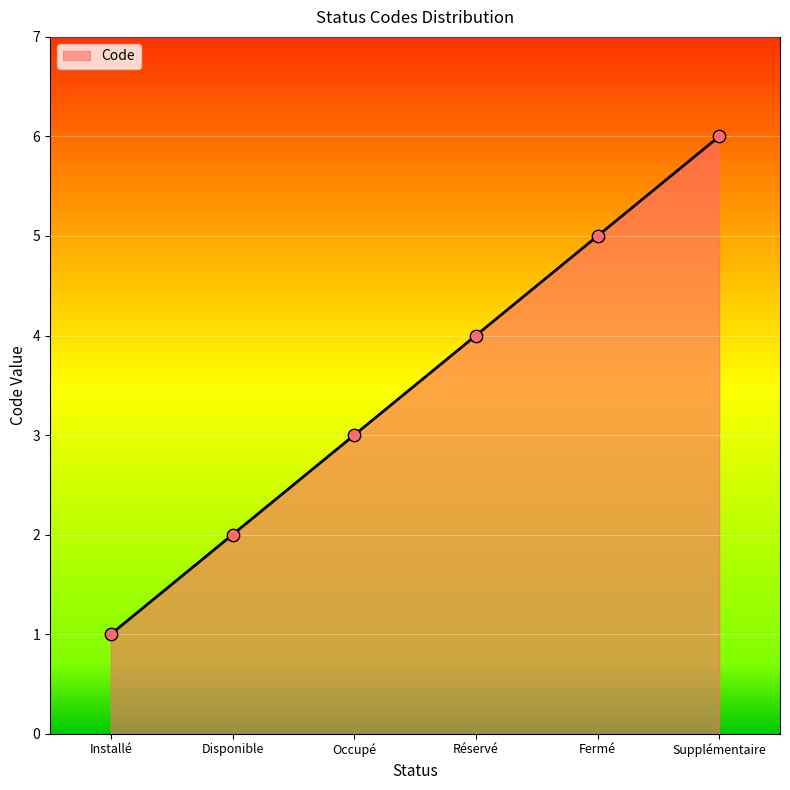

Approximately how many times larger is the value at Supplémentaire compared to Occupé?

2.0